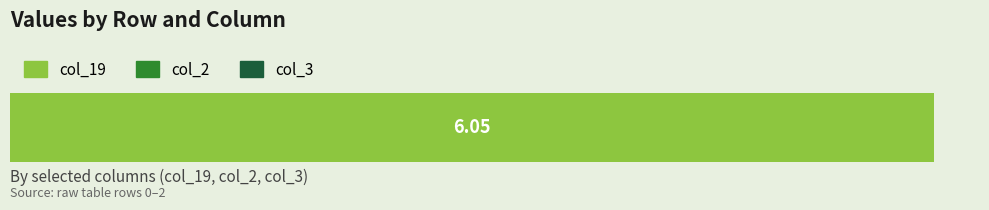

What is the maximum value shown in the chart?

6.1